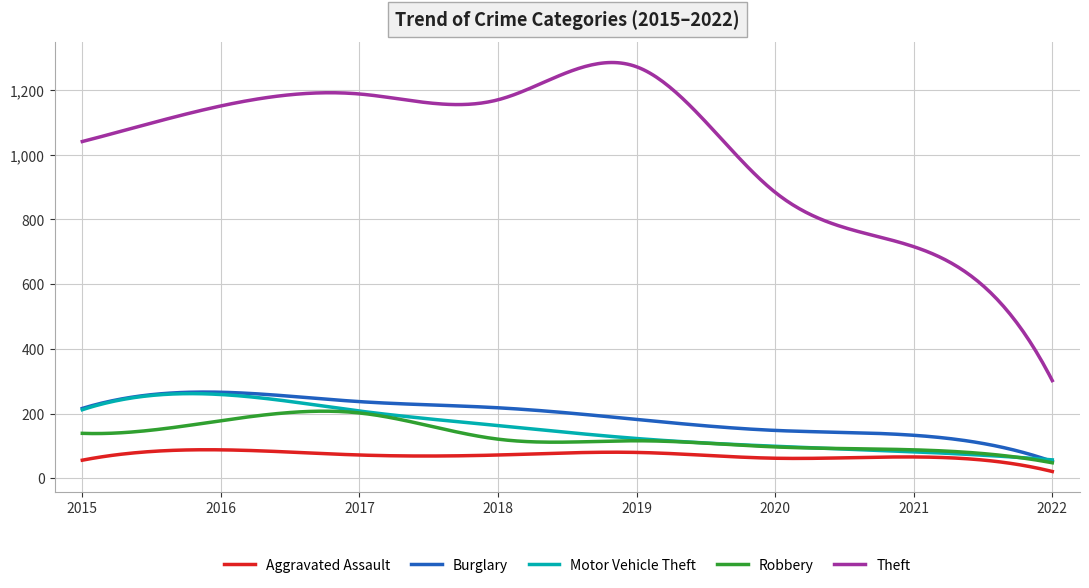

True or false: Aggravated Assault and Motor Vehicle Theft intersect in this chart.

False